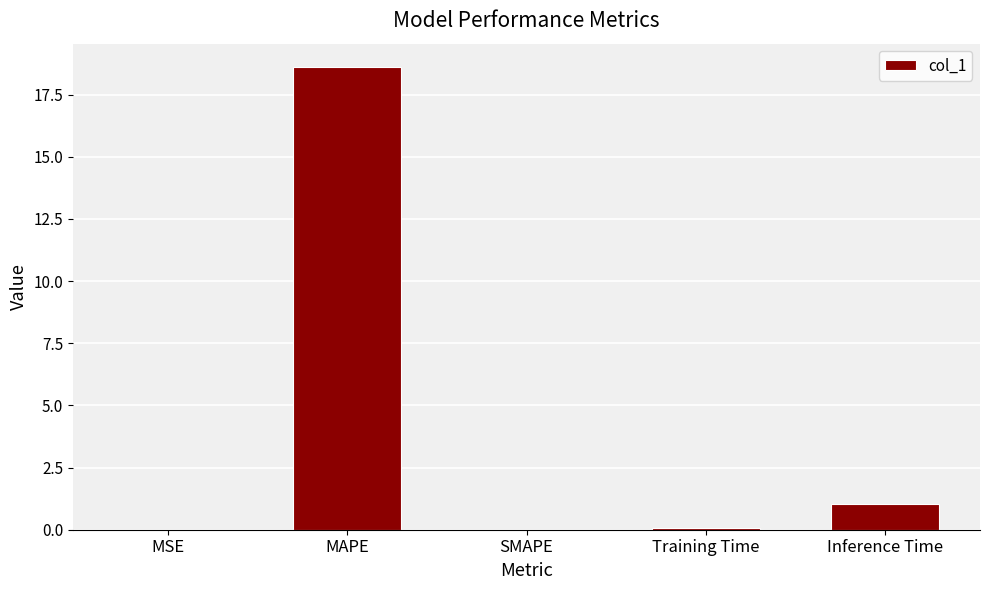

What is the maximum value shown in the chart?

18.6